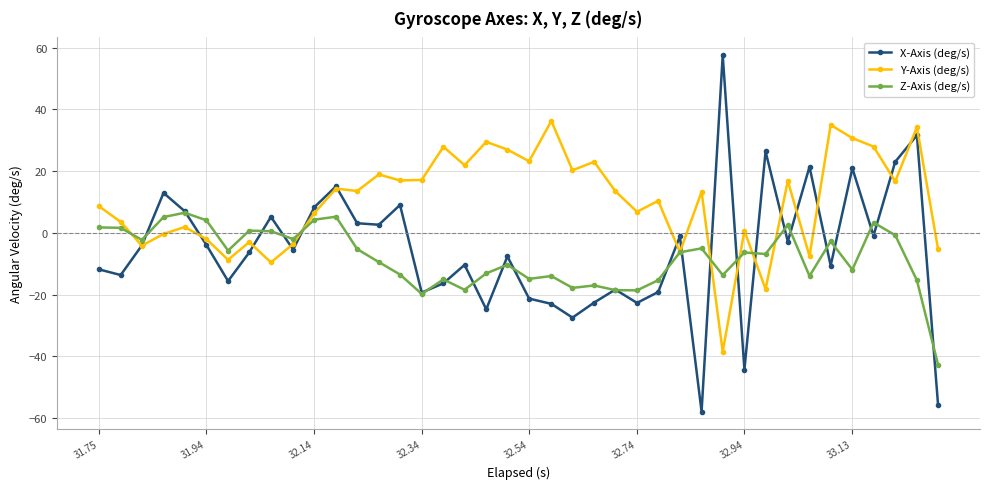

In Y-Axis (deg/s), how many points are higher than both neighbors (excluding endpoints)?

14